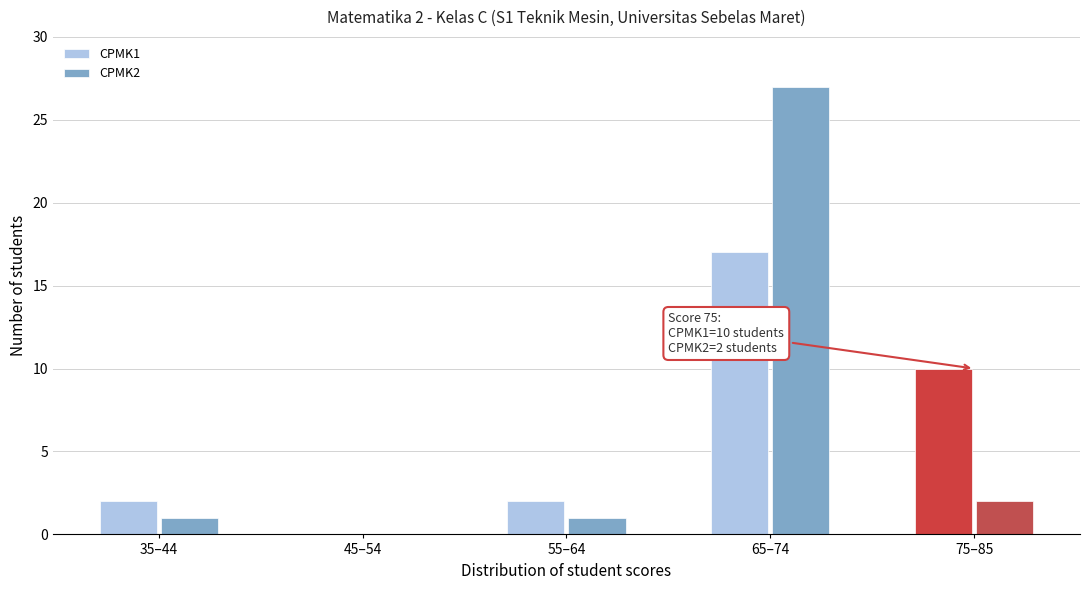

Reading right to left, what are all the values shown in this chart?

CPMK1: 75–85=10	65–74=17	55–64=2	45–54=0	35–44=2
CPMK2: 75–85=2	65–74=27	55–64=1	45–54=0	35–44=1